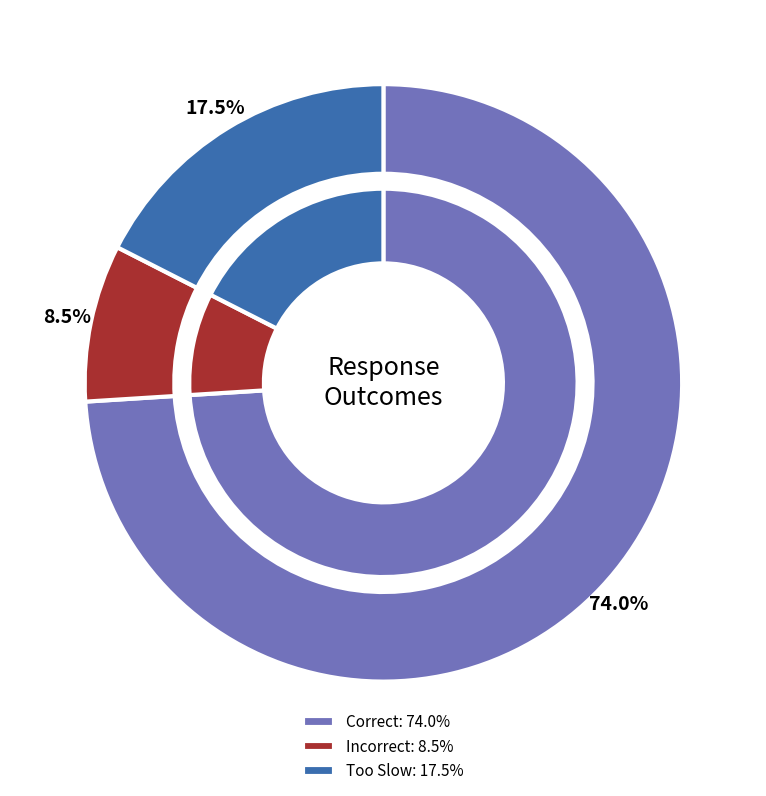

Is it true that Correct is 61% of the pie?

False